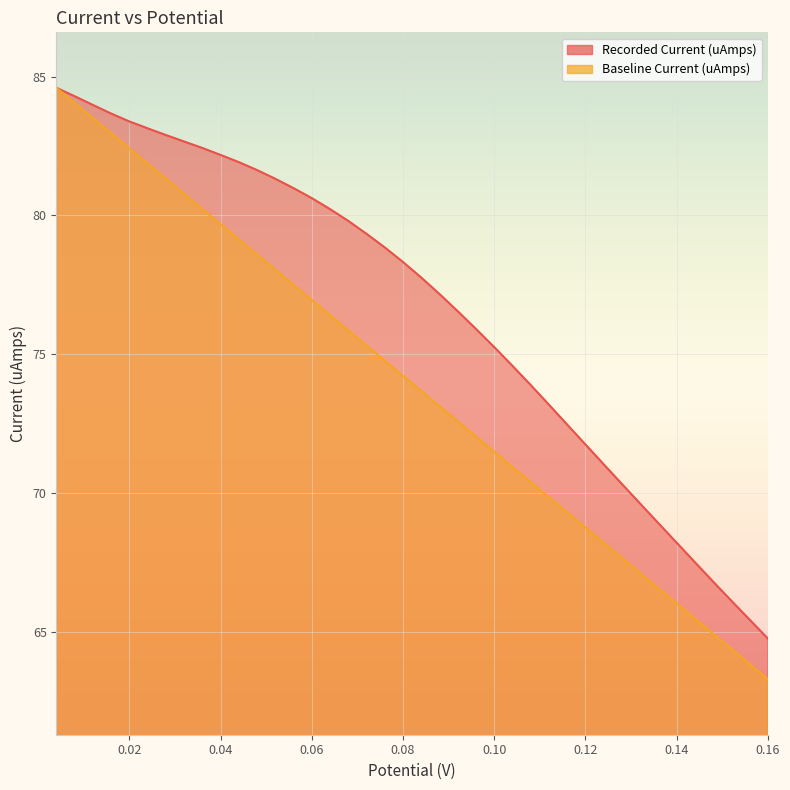

What is the difference between the Baseline Current (uAmps) values at 0.092 and 0.072?

2.7